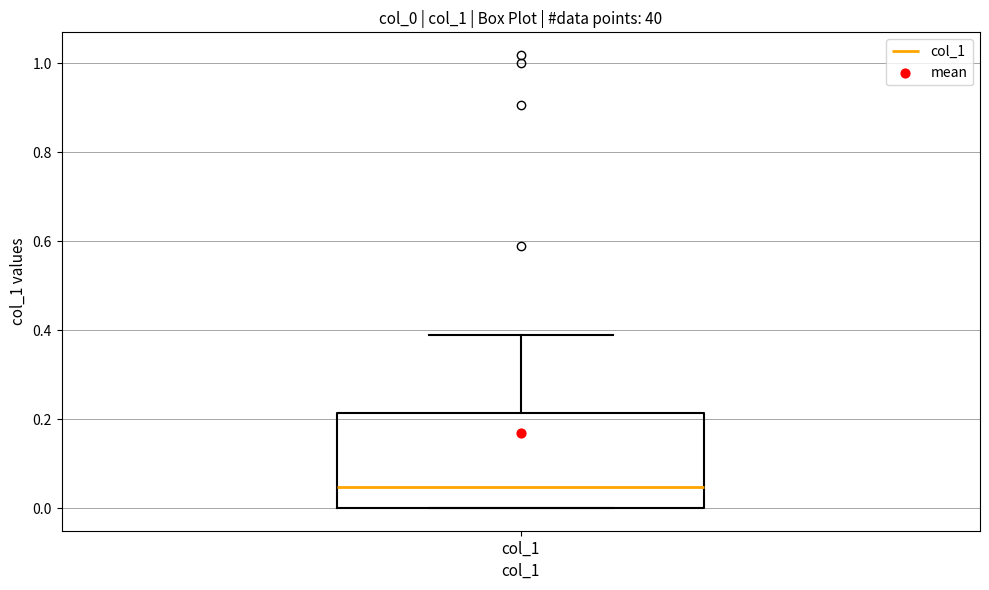

Where is the lower edge of the box for col_1 on the y-axis? The values are not printed on the chart, so give them approximately, as read against the axis.

0.00